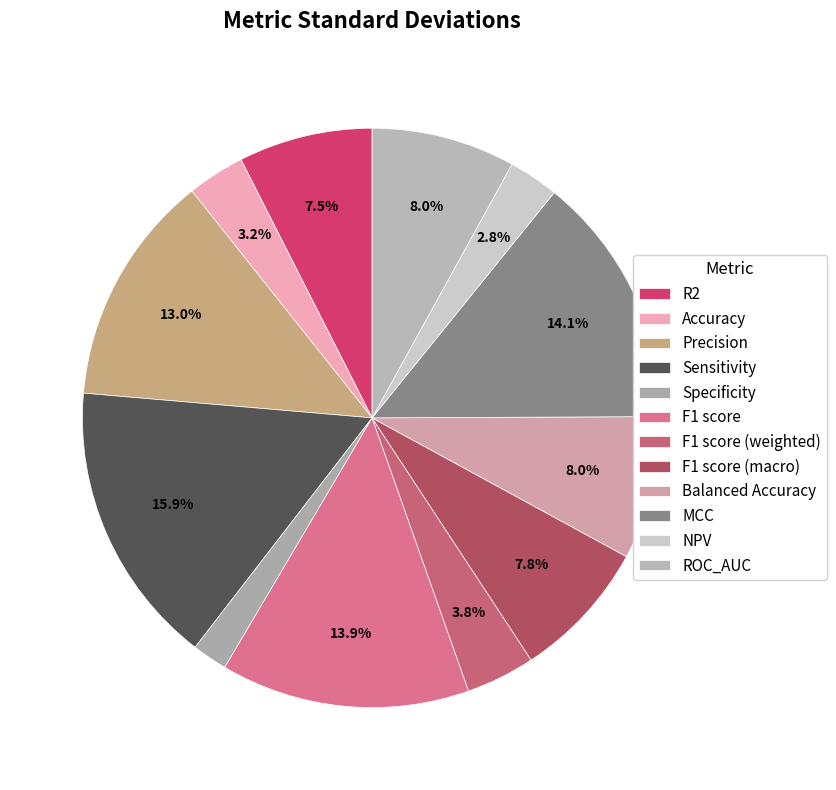

Which slice is the largest?

Sensitivity